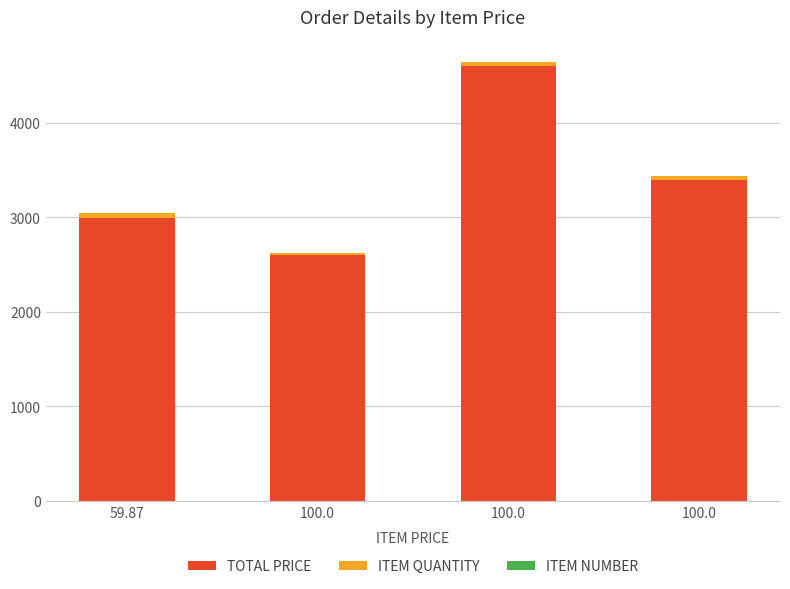

Count the number of categories in the chart.

4